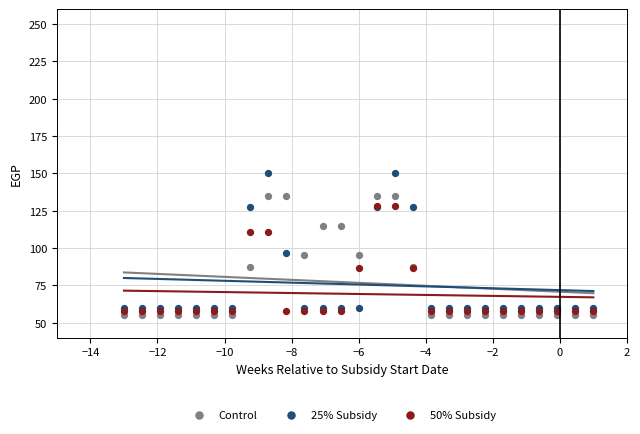

What are all the series names shown in the legend?

Control, 25% Subsidy, 50% Subsidy